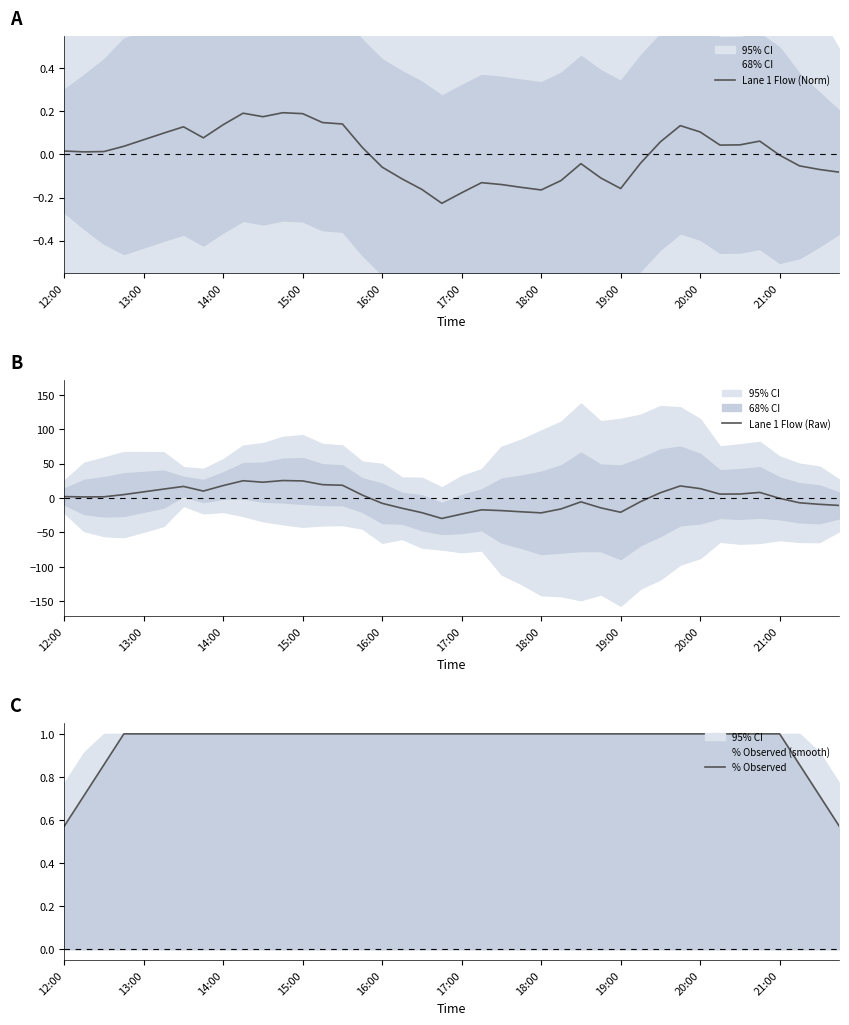

Reading left to right, extract all data points from this chart.

Lane 1 Flow (Norm): 0.0	0.0	0.0	0.0	0.1	0.1	0.1	0.1	0.1	0.2	0.2	0.2	0.2	0.1	0.1	0.0	-0.1	-0.1	-0.2	-0.2	-0.2	-0.1	-0.1	-0.2	-0.2	-0.1	-0.0	-0.1	-0.2	-0.0	0.1	0.1	0.1	0.0	0.0	0.1	-0.0	-0.1	-0.1	-0.1
Lane 1 Flow (Raw): 2.1	1.6	1.8	5.0	9.0	13.0	16.9	10.1	18.1	25.1	23.0	25.4	24.9	19.4	18.6	4.3	-7.7	-14.9	-21.3	-29.7	-23.3	-17.1	-18.3	-20.0	-21.6	-15.9	-5.6	-14.3	-20.7	-5.3	7.7	17.6	13.7	5.7	5.9	8.1	-0.4	-6.9	-9.1	-10.8
% Observed: 0.6	0.7	0.9	1.0	1.0	1.0	1.0	1.0	1.0	1.0	1.0	1.0	1.0	1.0	1.0	1.0	1.0	1.0	1.0	1.0	1.0	1.0	1.0	1.0	1.0	1.0	1.0	1.0	1.0	1.0	1.0	1.0	1.0	1.0	1.0	1.0	1.0	0.9	0.7	0.6